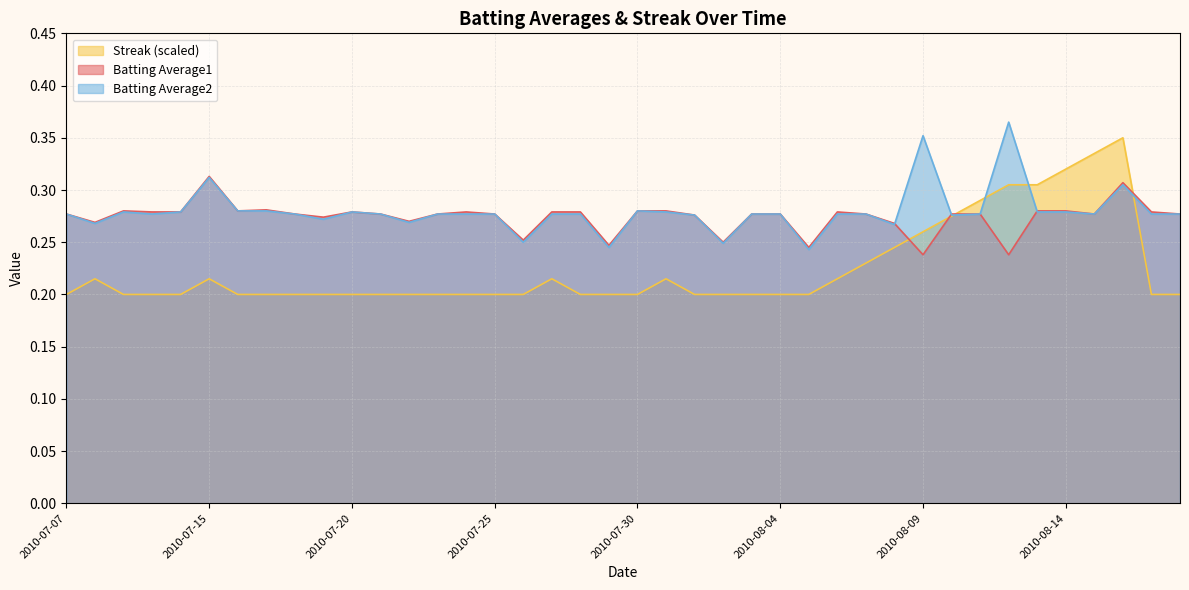

What is the value of the Batting Average2 point at the 38th from the left?

0.3